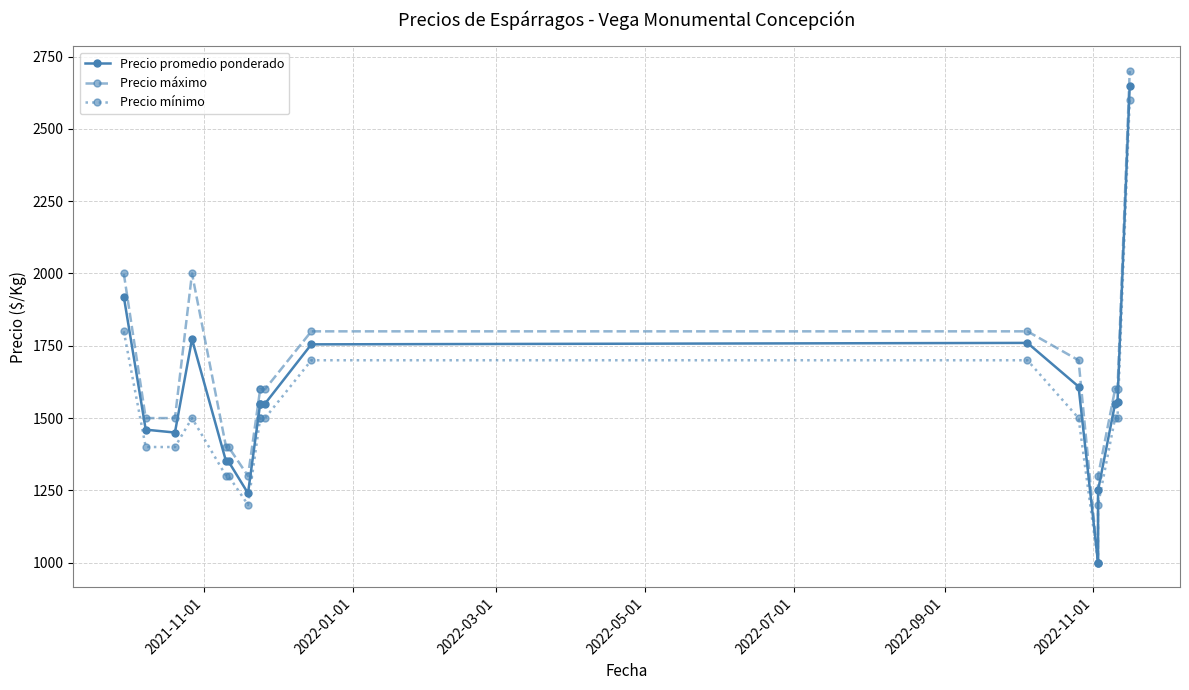

How many distinct data groups are displayed?

3